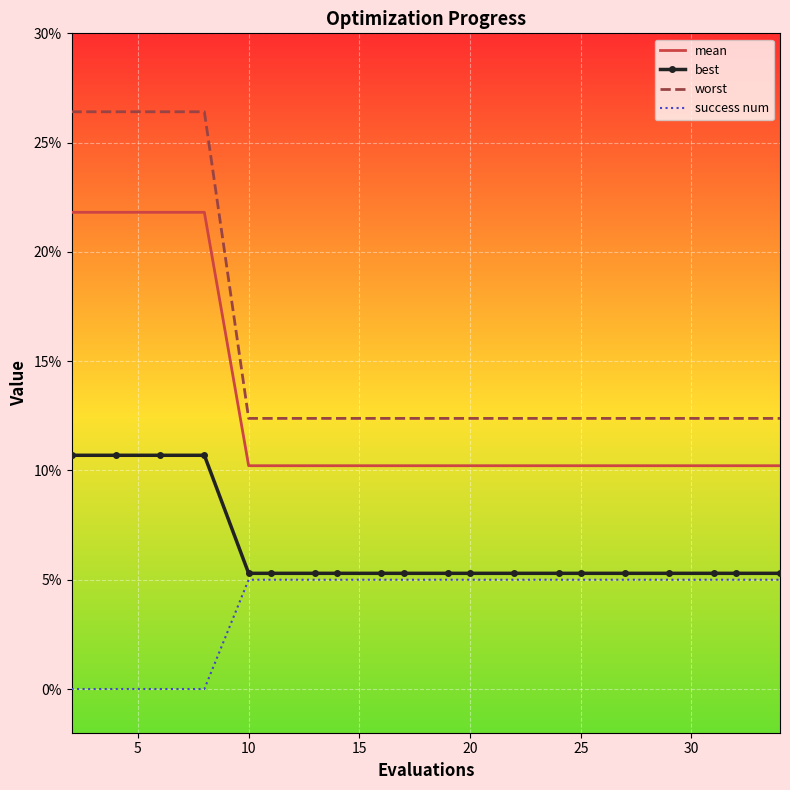

Rank the series by their average value, from highest to lowest.

worst, mean, best, success num